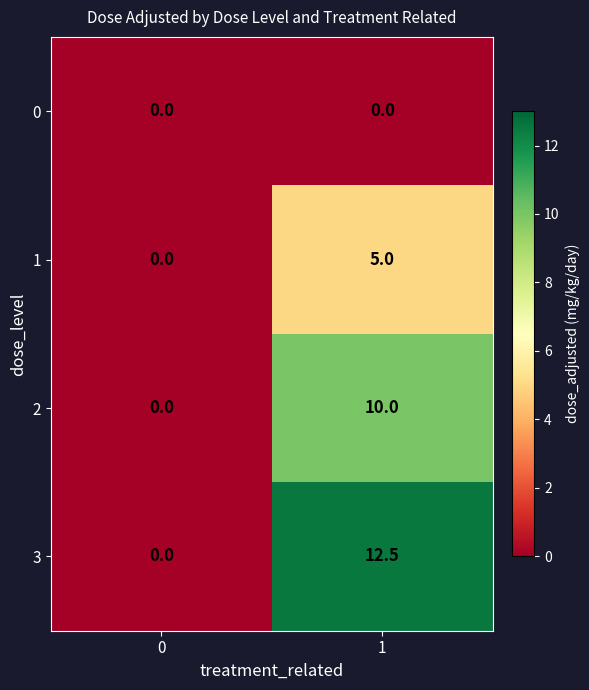

The value of 2 at 0 is -4.1. True or false?

False